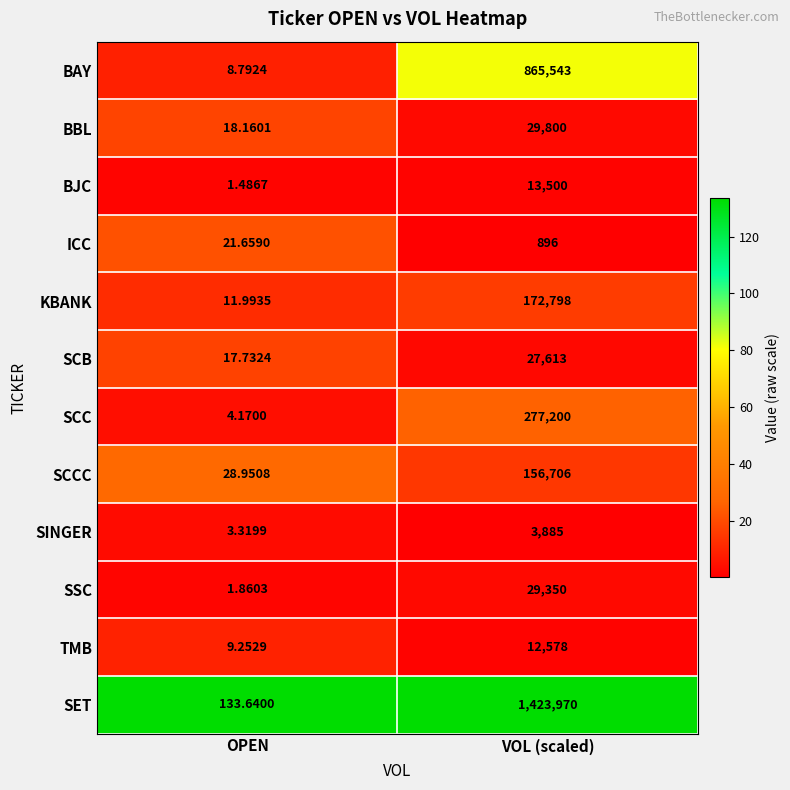

Is the value of BAY at OPEN greater than the value of SSC at VOL (scaled)?

No